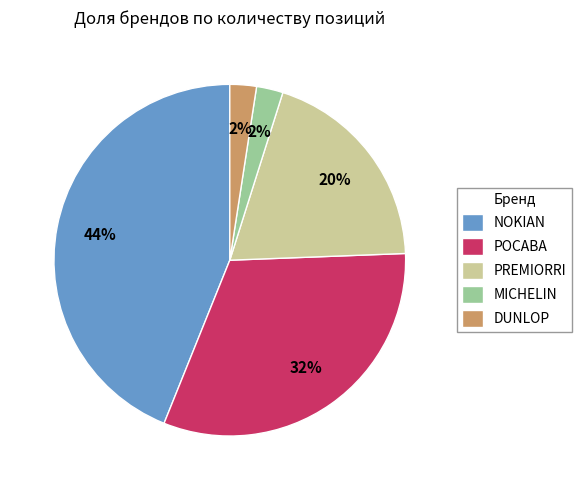

Which slice is the largest?

NOKIAN